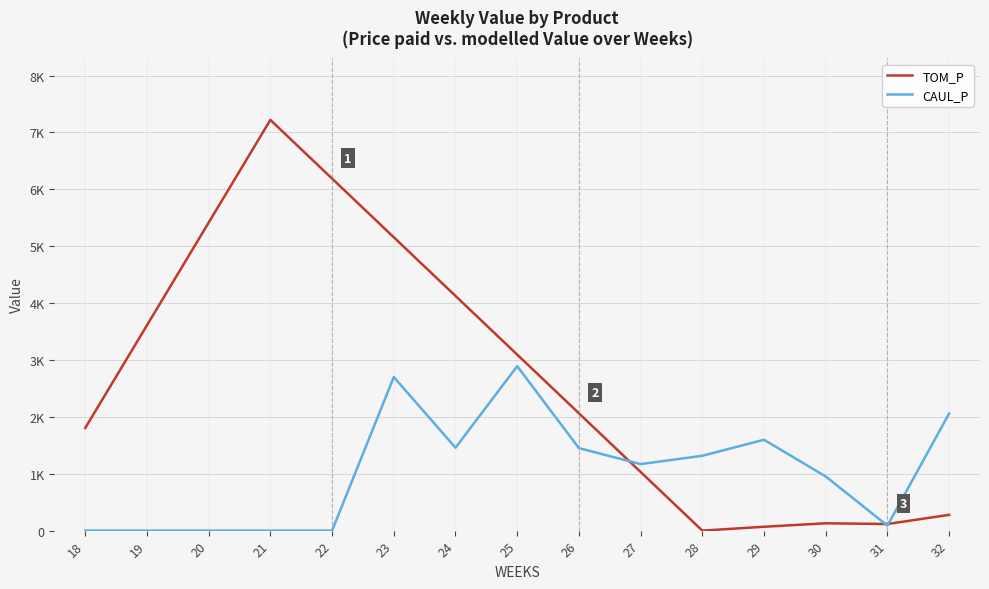

Where do CAUL_P and TOM_P first cross each other?

26 and 27